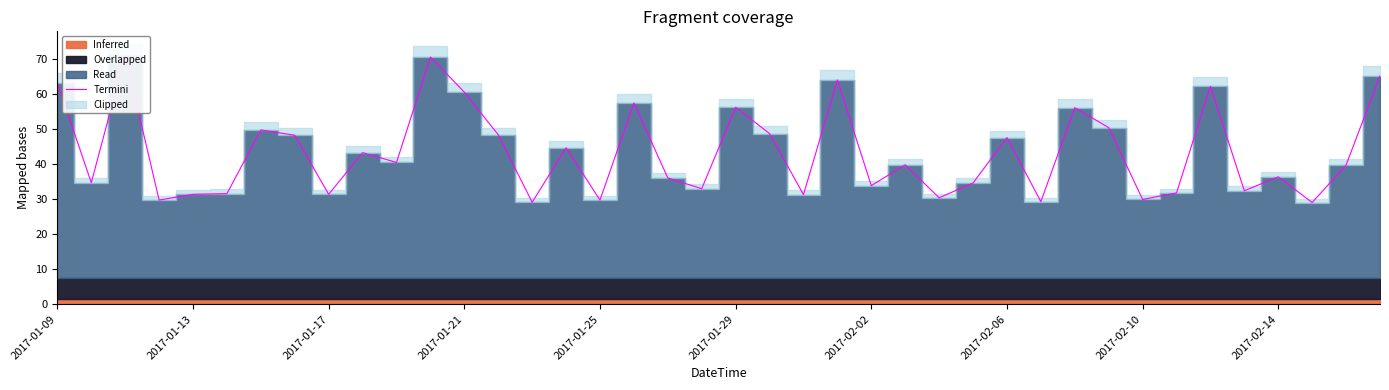

Does the chart have visible grid lines?

No